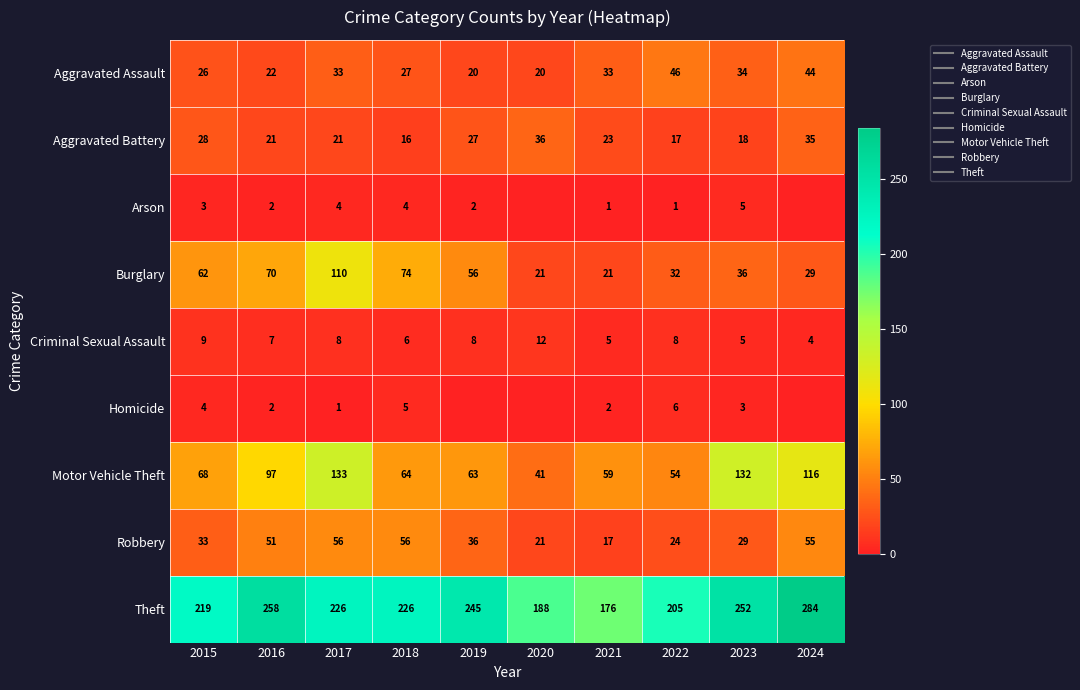

What is the maximum value shown in the chart?

284